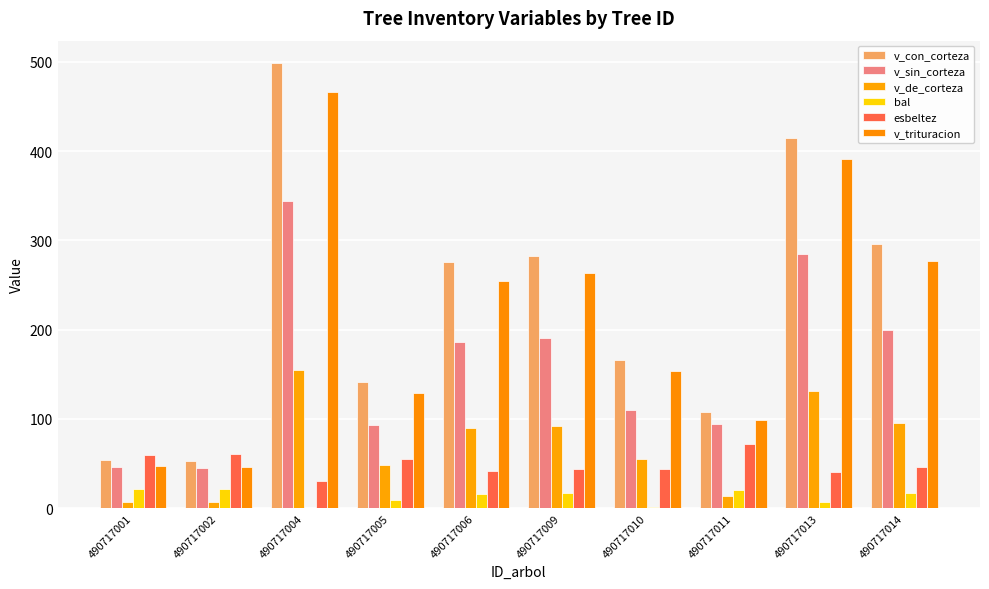

What are all the series names shown in the legend?

v_con_corteza, v_sin_corteza, v_de_corteza, bal, esbeltez, v_trituracion